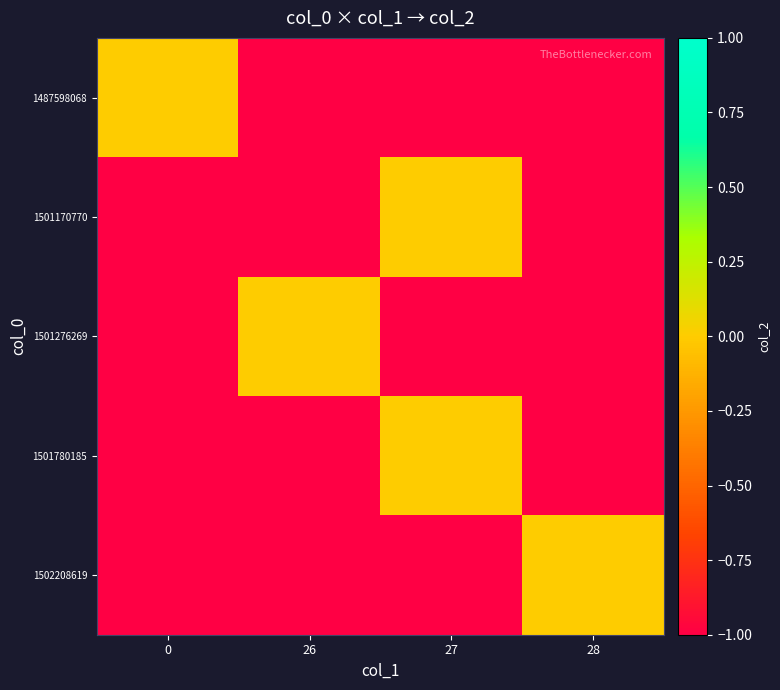

Rank the series at 0 from lowest to highest value.

1501170770, 1501276269, 1501780185, 1502208619, 1487598068